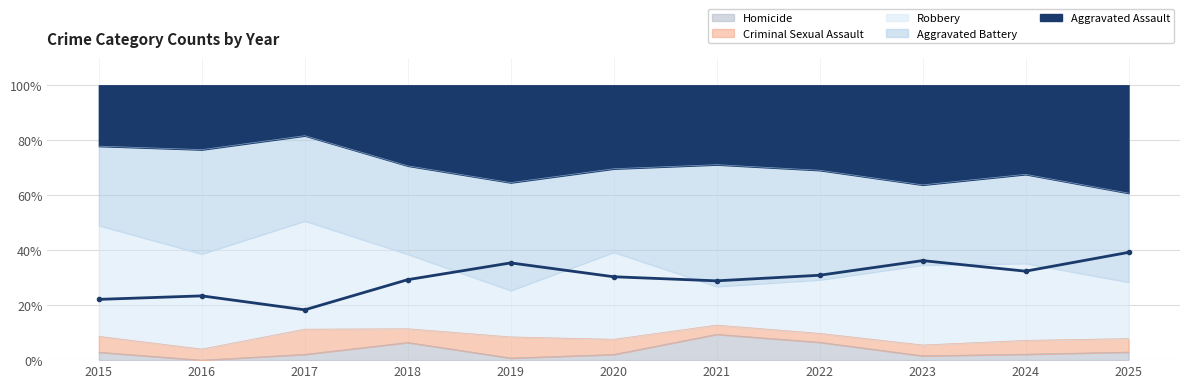

What are all the series names shown in the legend?

Aggravated Assault, Aggravated Battery, Criminal Sexual Assault, Homicide, Robbery